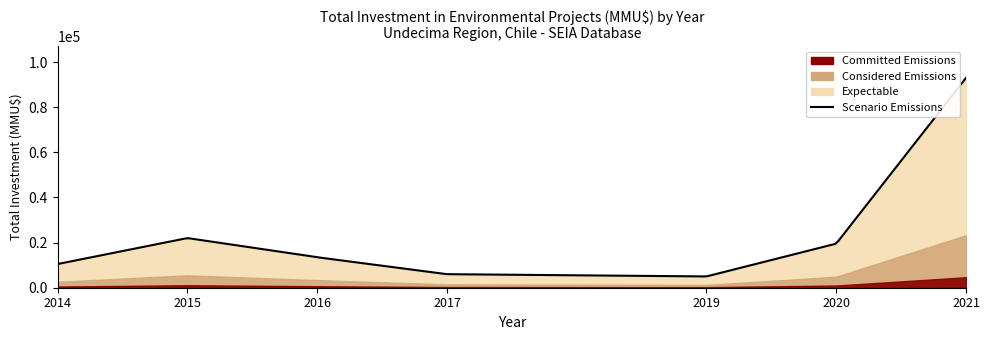

True or false: Committed Emissions and Considered Emissions cross at least once.

False